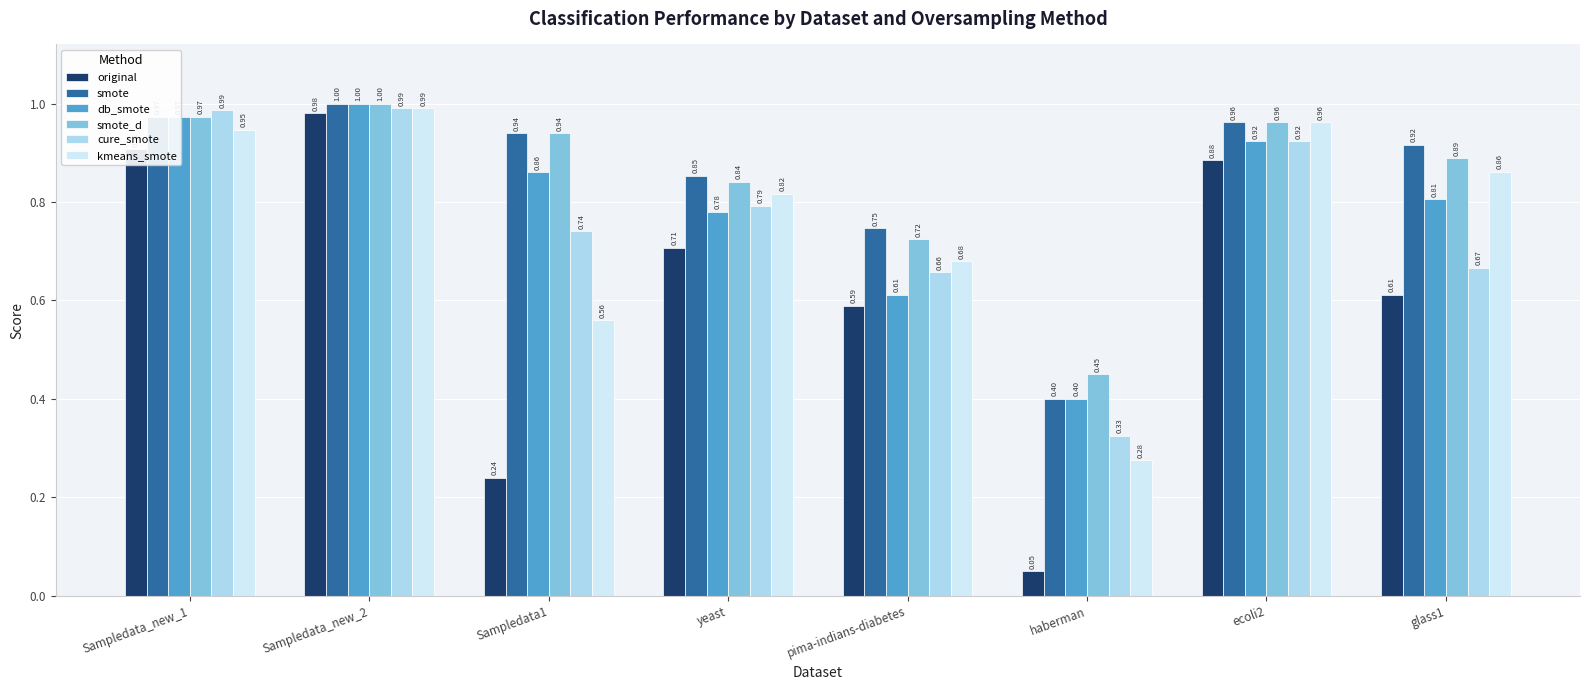

Which series has the largest range (max minus min)?

original